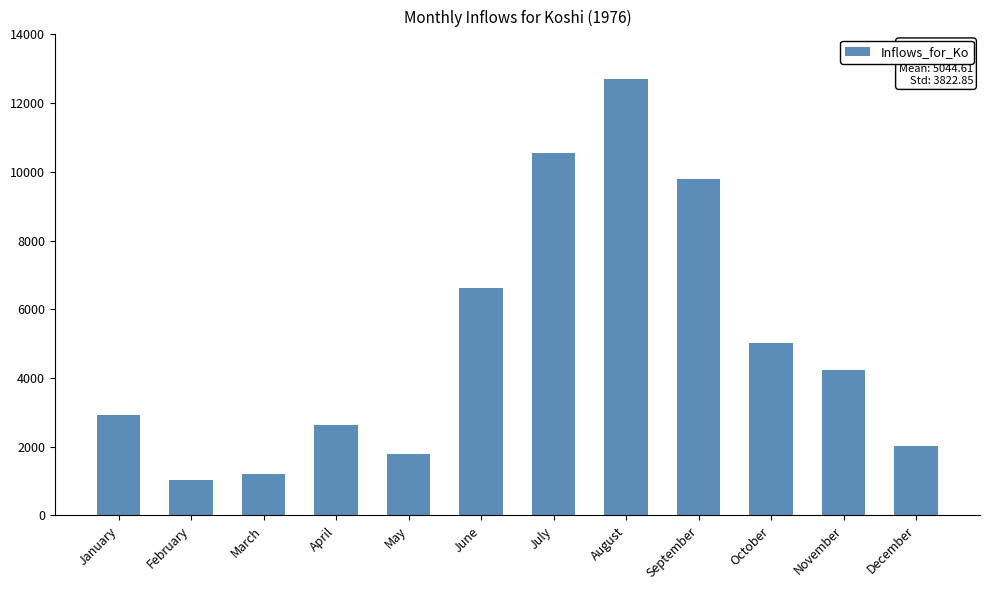

What is the difference between the maximum and minimum values?

11660.3